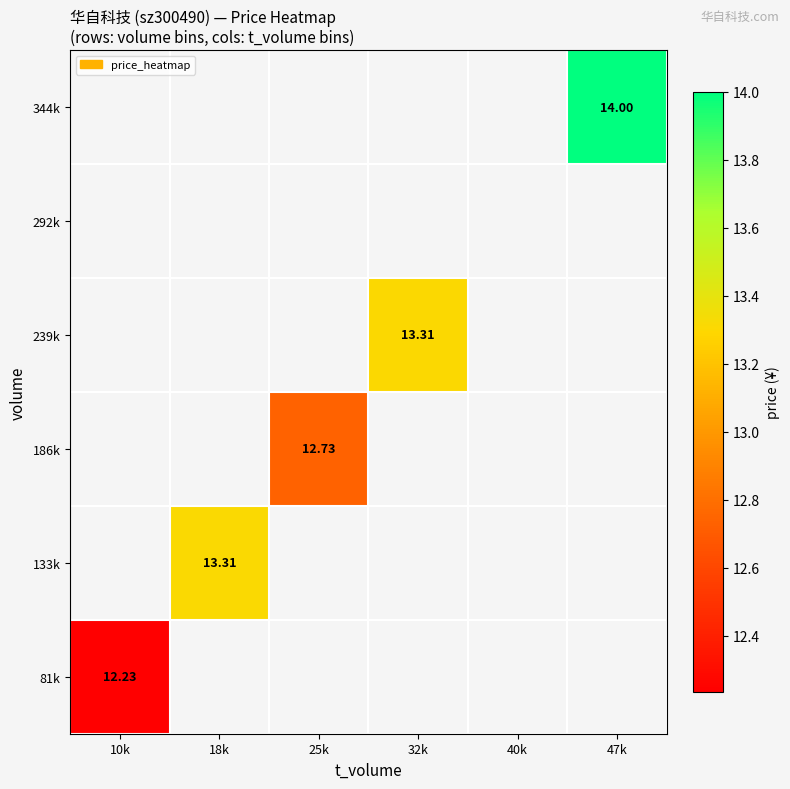

How many series are shown in this chart?

6